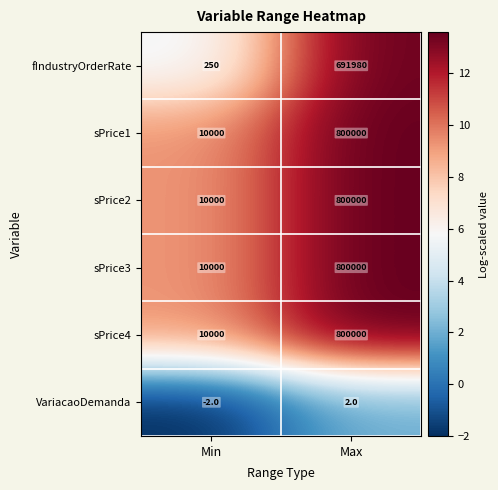

Reading left to right, extract all data points from this chart.

fIndustryOrderRate: Min=250	Max=691980
sPrice1: Min=10000	Max=800000
sPrice2: Min=10000	Max=800000
sPrice3: Min=10000	Max=800000
sPrice4: Min=10000	Max=800000
VariacaoDemanda: Min=-2	Max=2